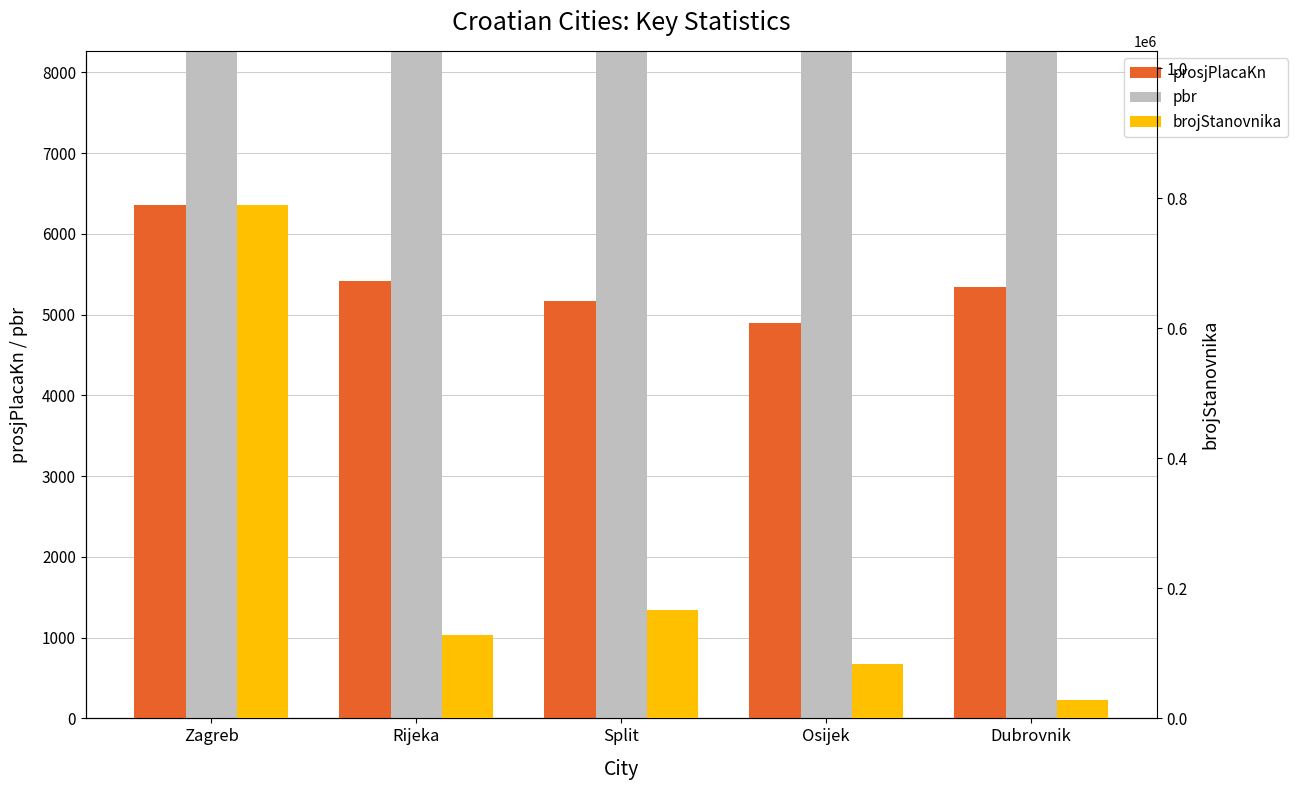

True or false: brojStanovnika has a value of 1372244 at Zagreb.

False